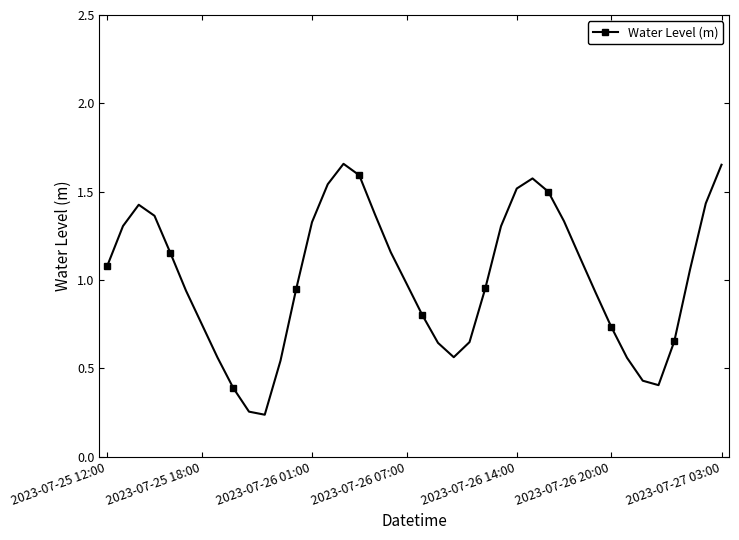

How many points are higher than both their immediate neighbors (excluding endpoints)?

3